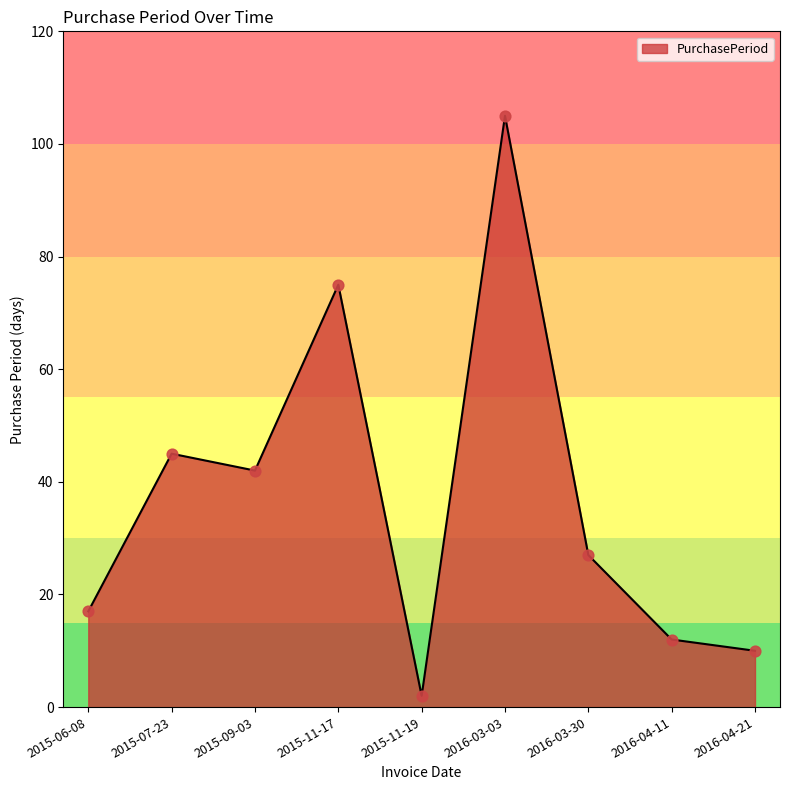

Which has a higher value, 2016-03-30 or 2015-11-19?

2016-03-30